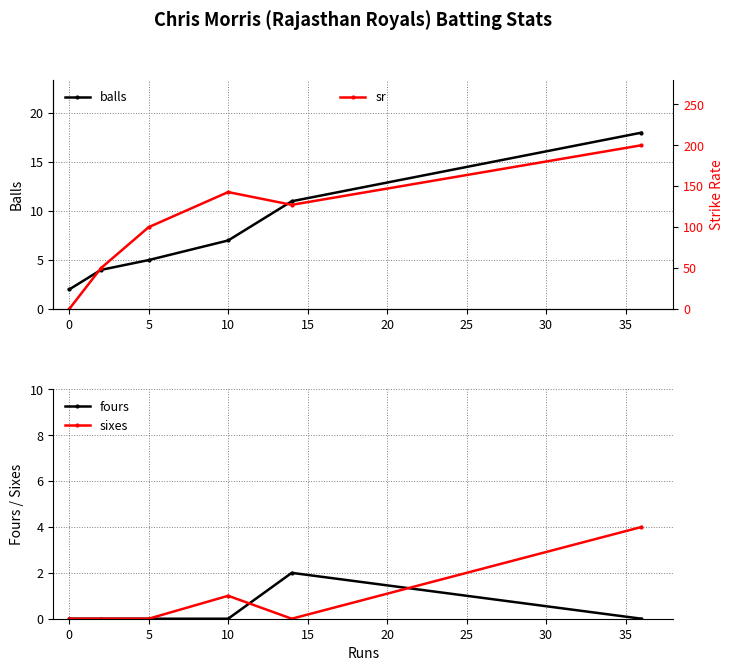

How many values in the fours series exceed 0?

1